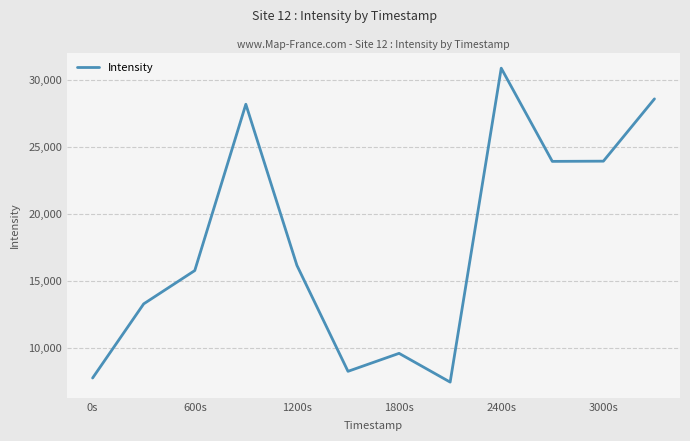

What is the greatest value displayed?

30869.1